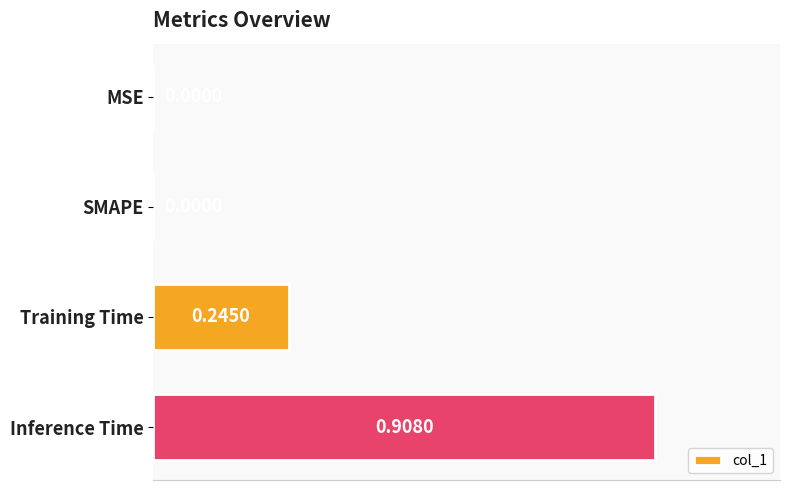

What is the average value?

0.3